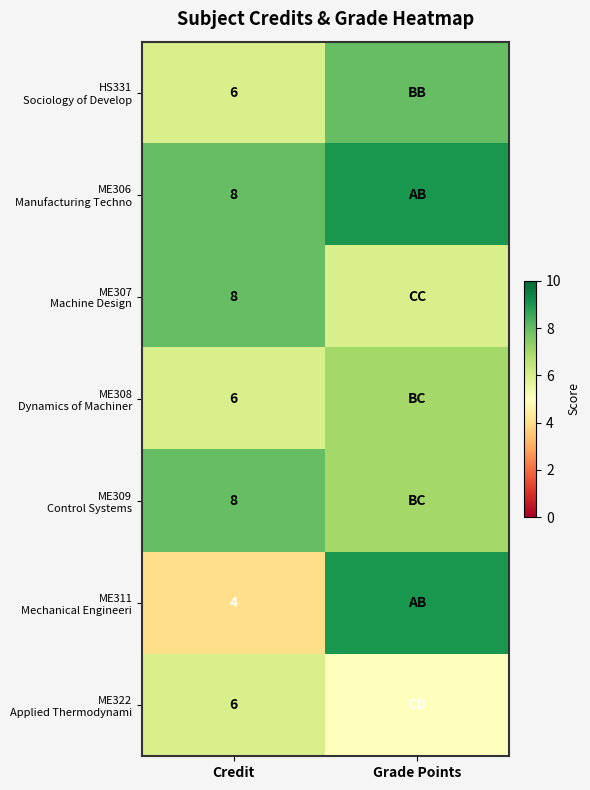

What is the total value across all series at Credit?

46